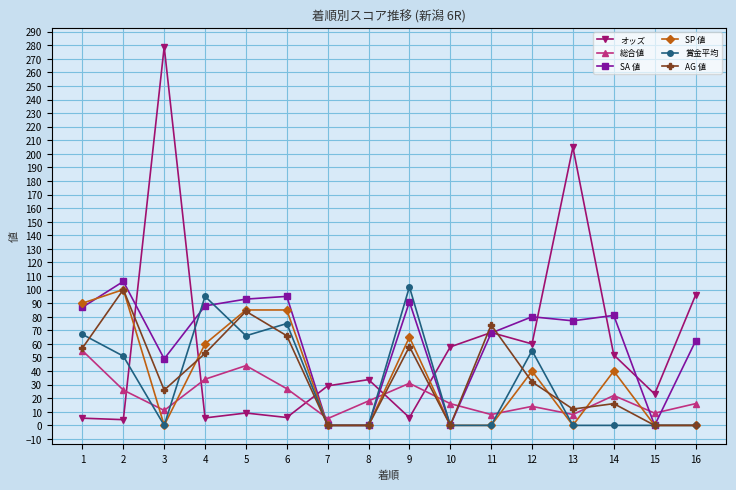

Which series has the largest range (max minus min)?

オッズ